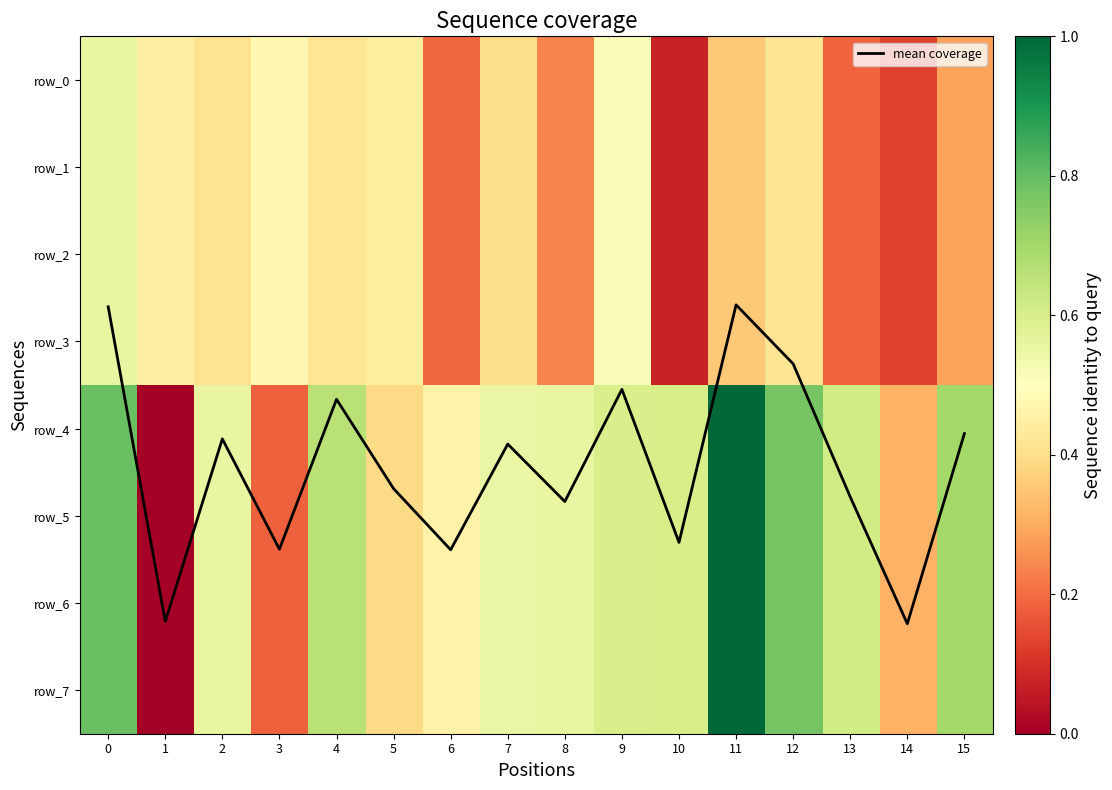

At which label is row_3 closest to 0?

10